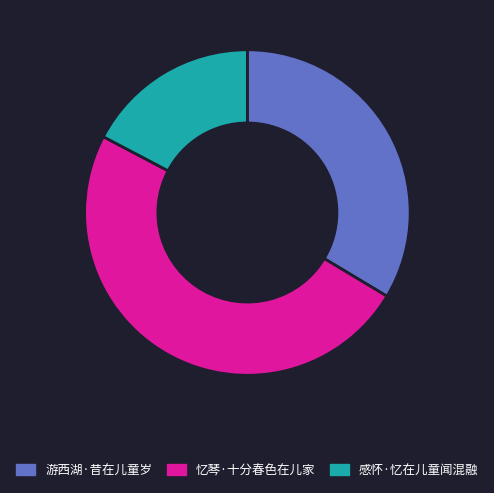

Is 忆琴·十分春色在儿家 the majority of the pie?

No